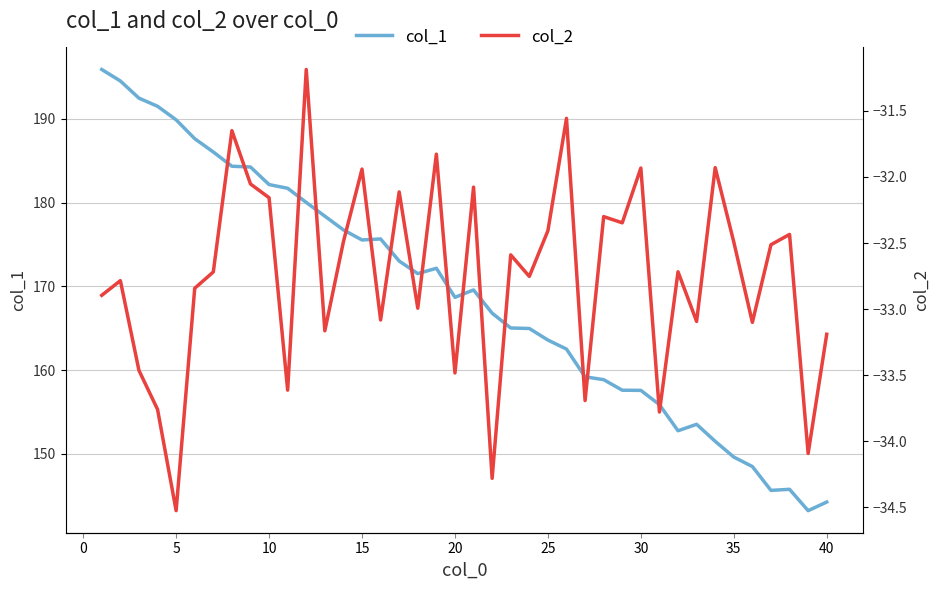

In col_1, how many points are lower than both neighbors (excluding endpoints)?

6